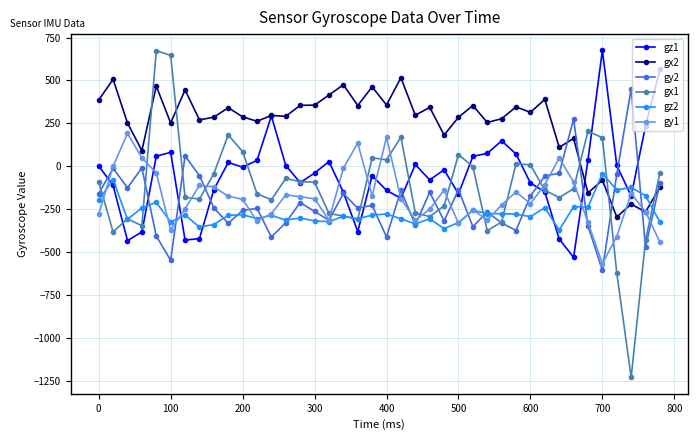

True or false: gy2 has more than 1 interior local peaks.

True